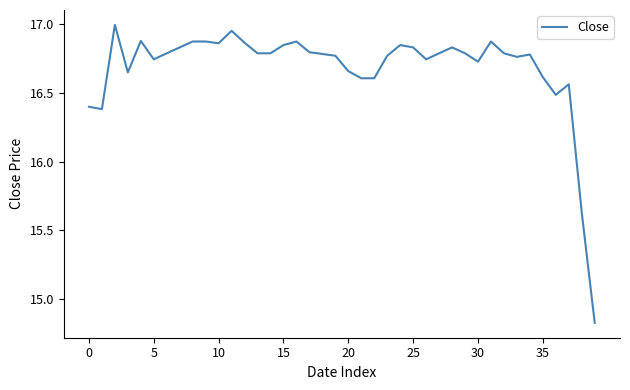

What is the difference between the maximum and minimum values?

2.2